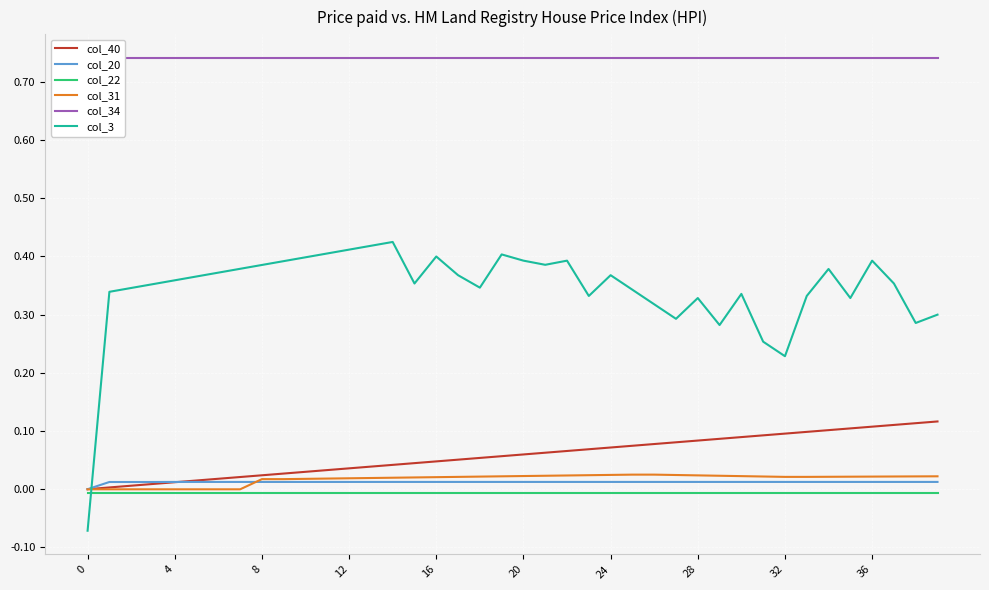

True or false: col_22 has more than 2 interior local peaks.

False